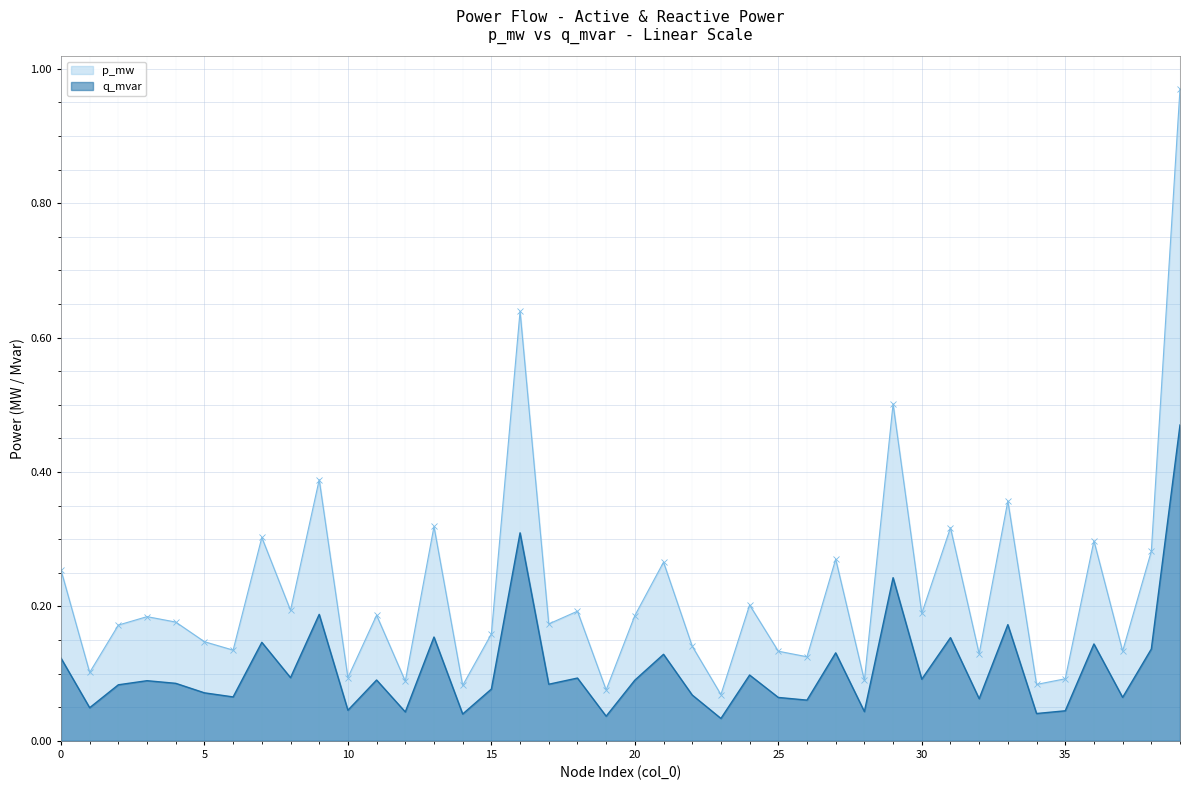

True or false: p_mw and q_mvar cross at least once.

False